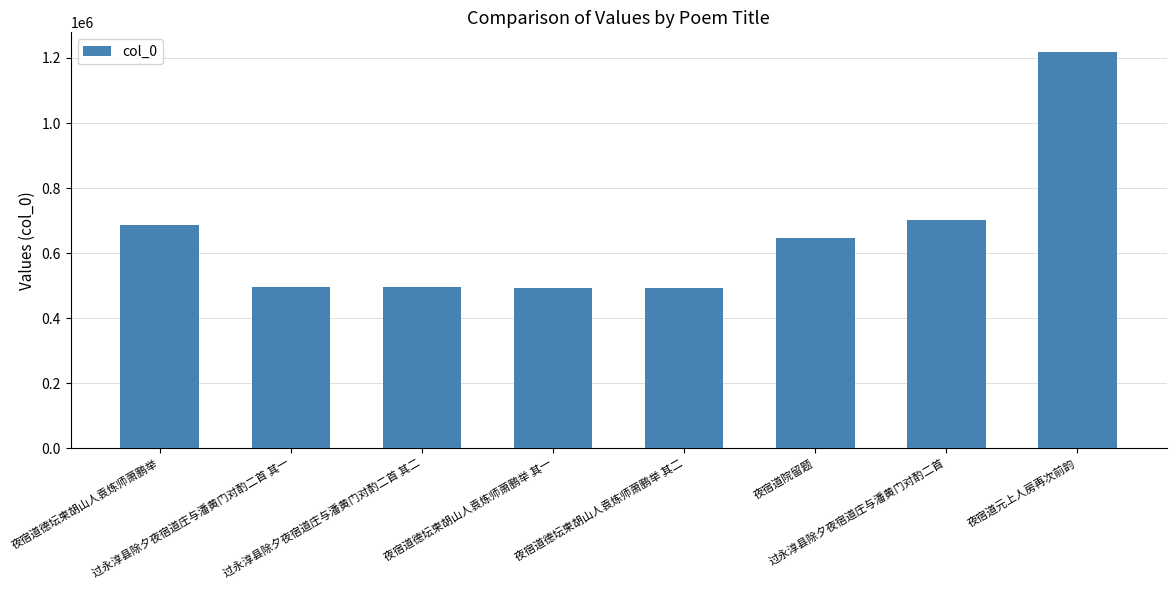

What is the greatest value displayed?

1217949